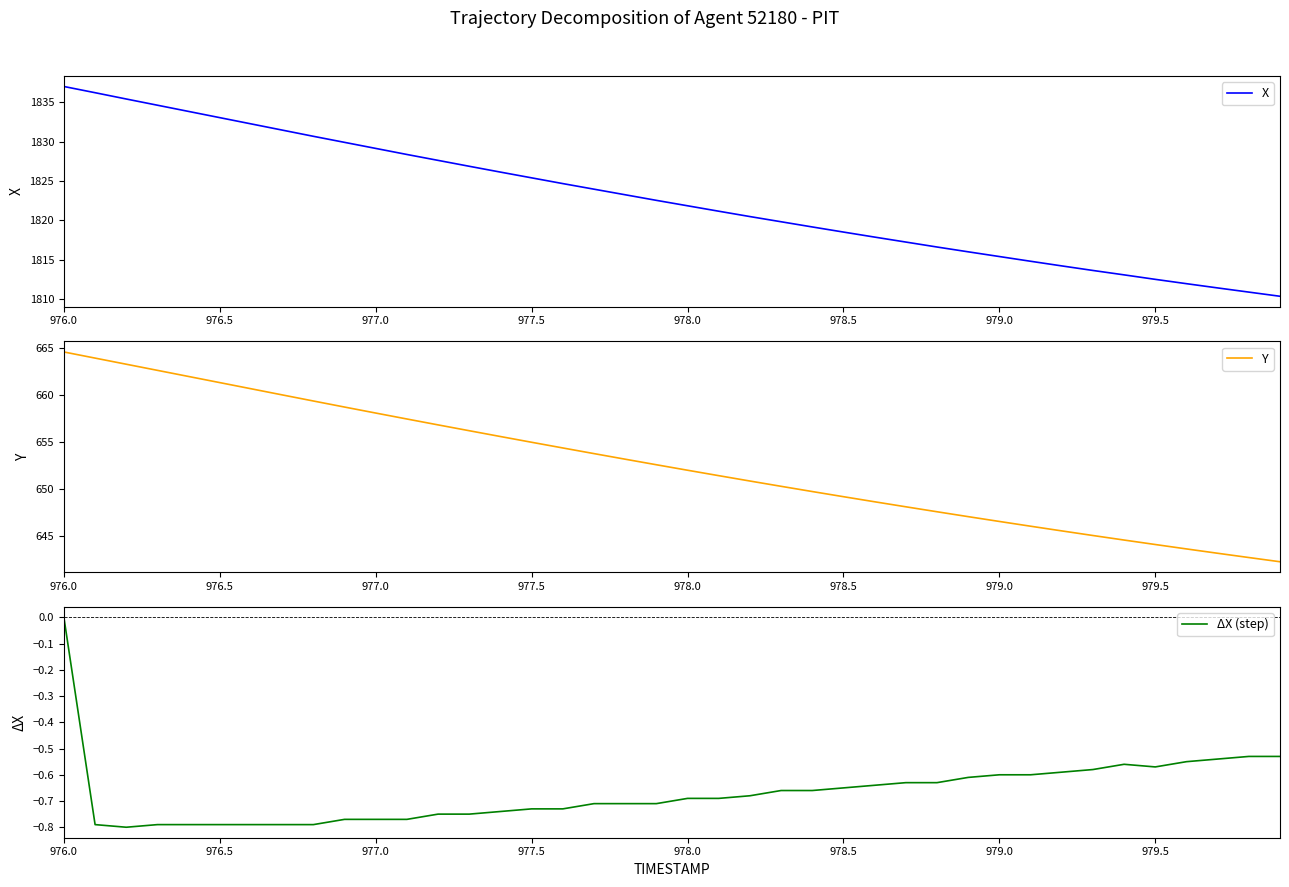

At which label does ΔX (step) reach its peak?

976.0